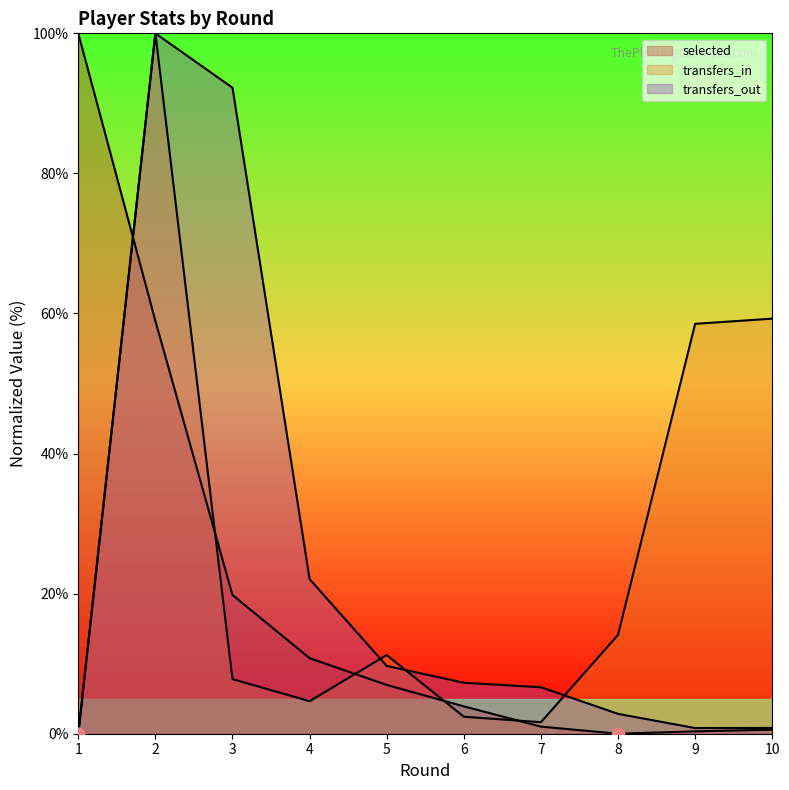

Is the value of transfers_out at 1 greater than the value of transfers_in at 2?

No